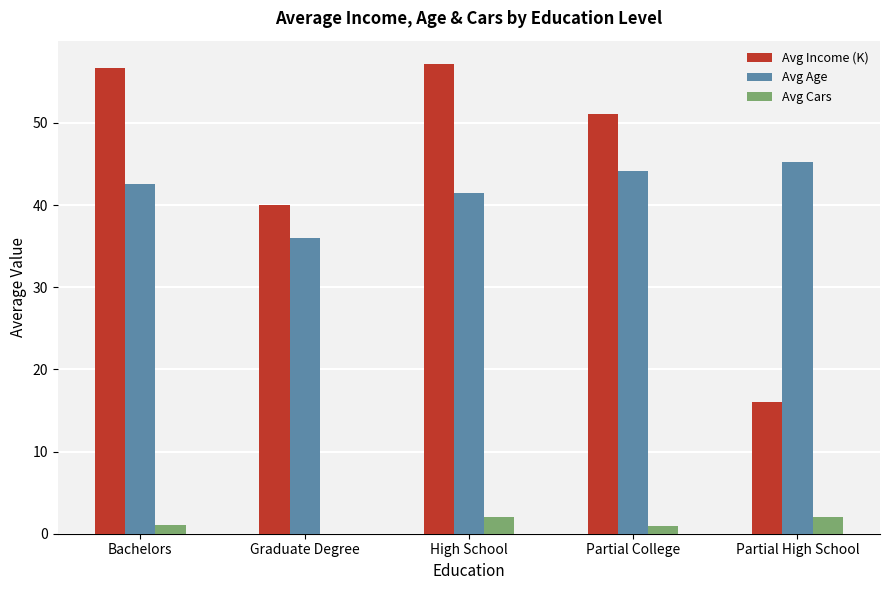

What is the sum of the Avg Age values at Graduate Degree and High School?

77.4